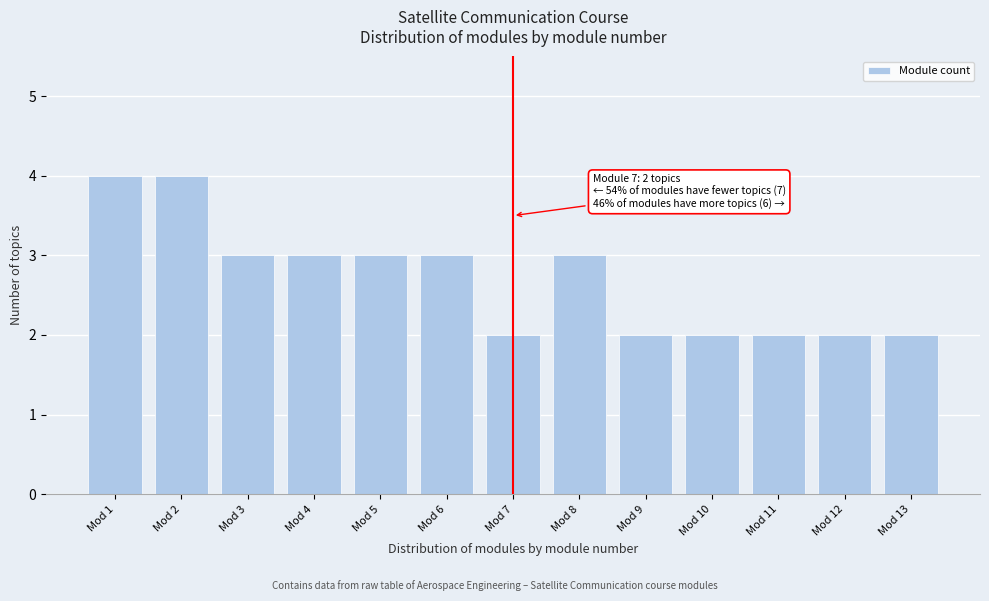

Reading left to right, list all the values displayed in this chart.

4	4	3	3	3	3	2	3	2	2	2	2	2